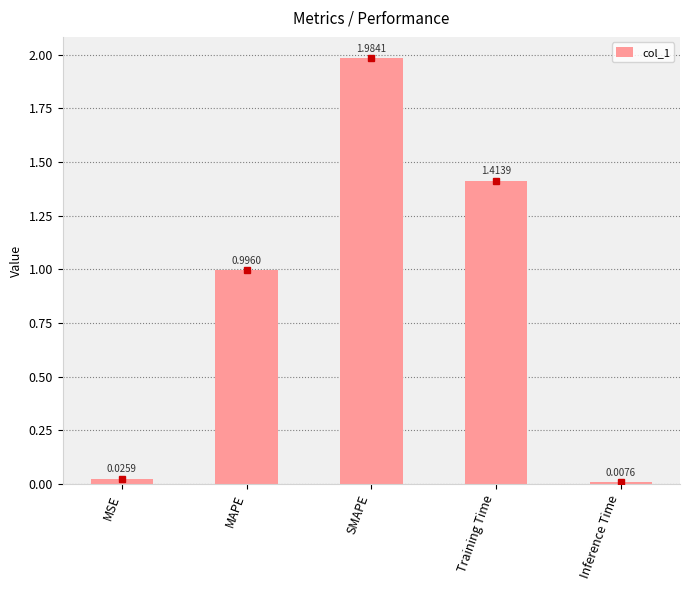

What position from the right is MAPE?

4